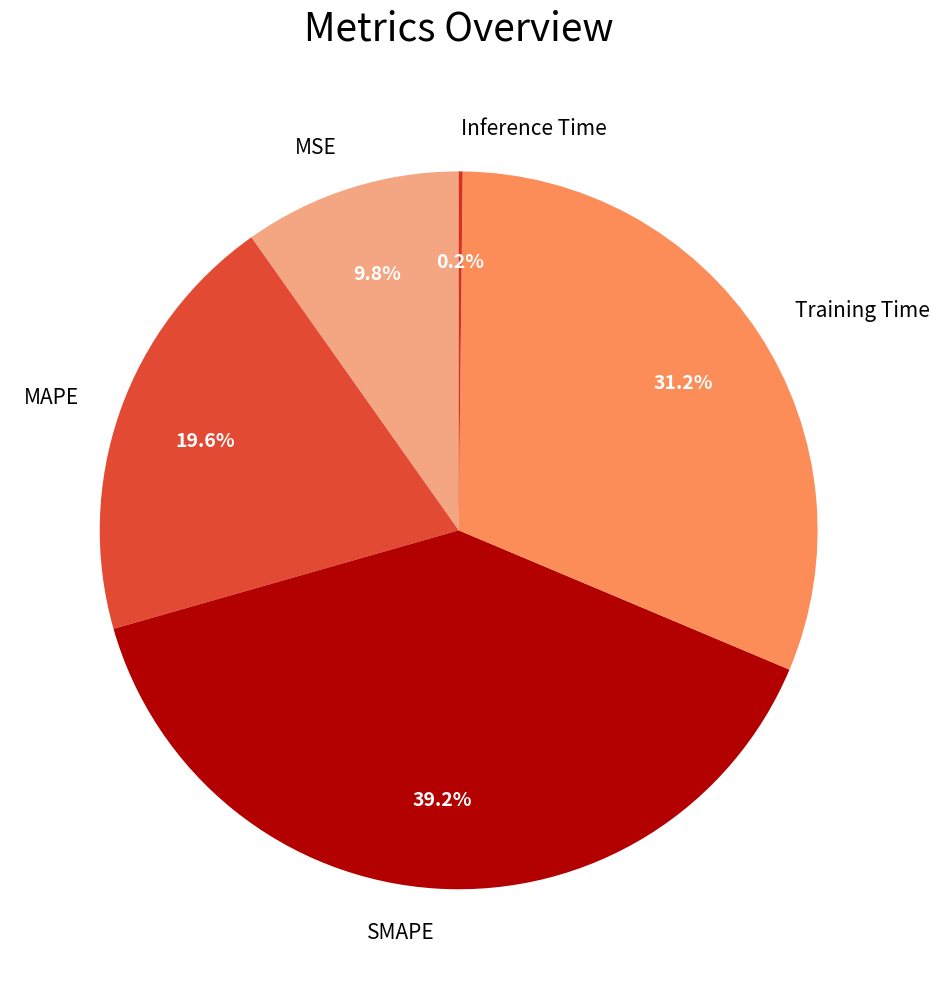

What portion of the pie excludes MSE?

90.2%